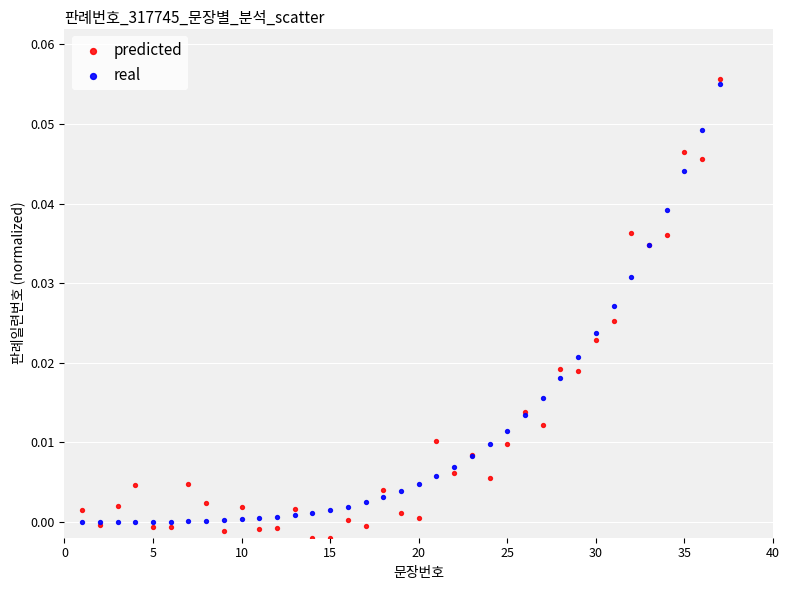

Which series reaches the minimum Y coordinate?

predicted